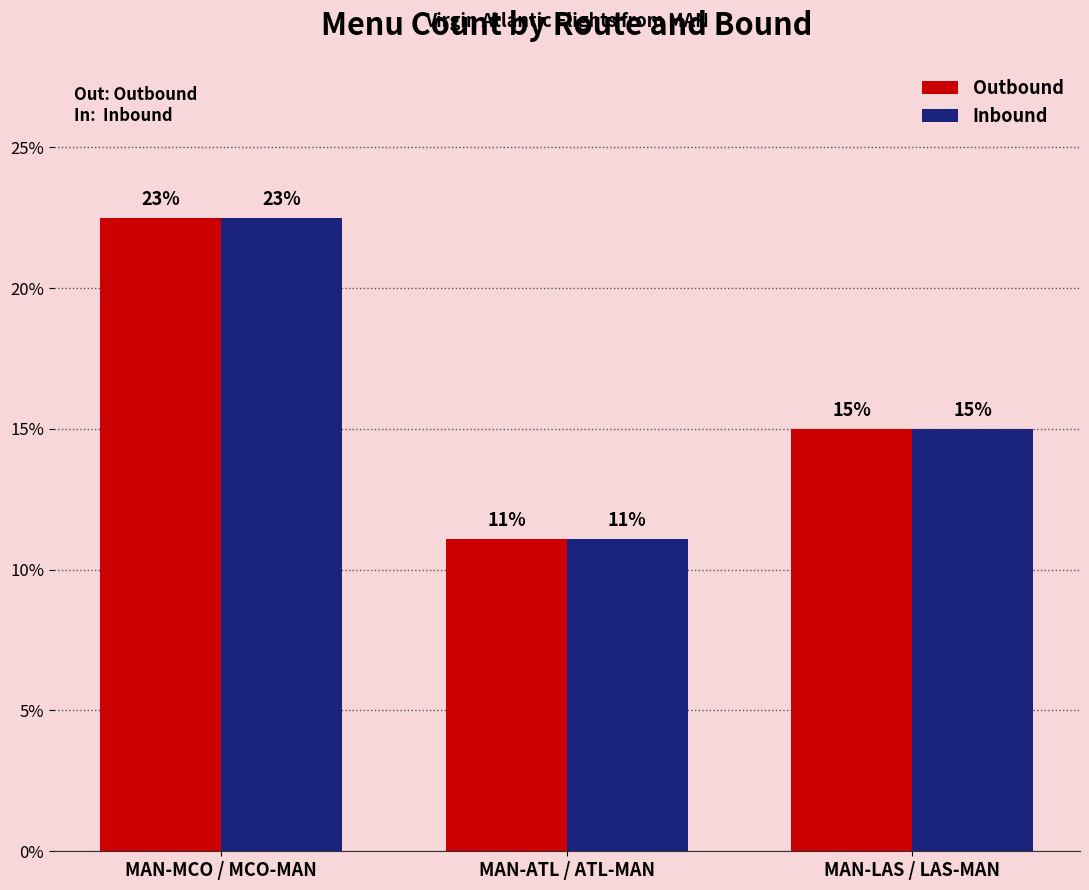

Does the chart contain stacked bars?

No